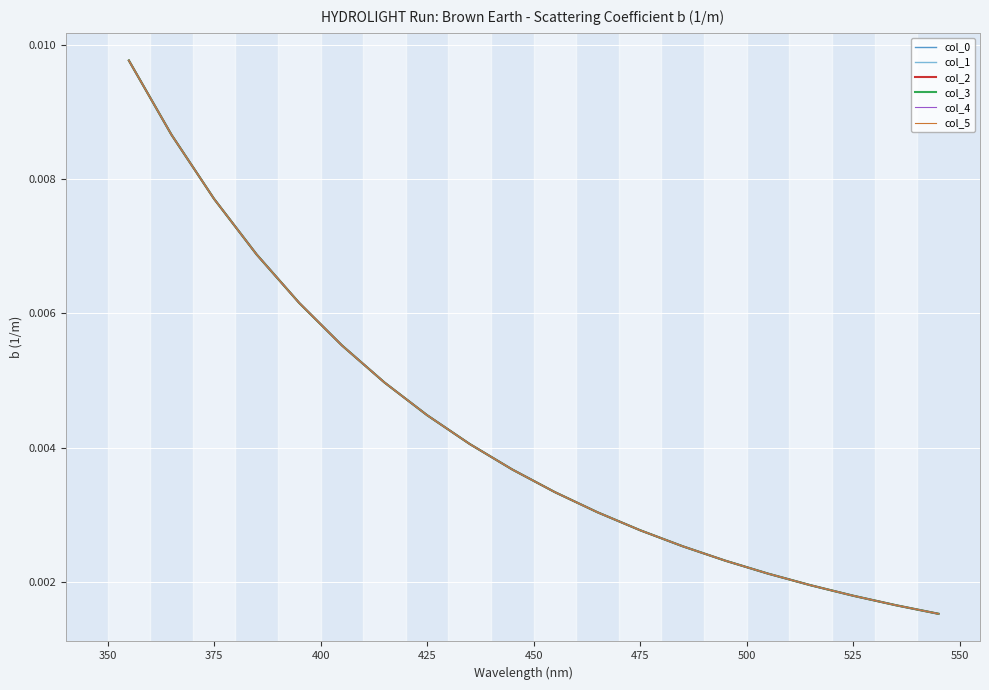

True or false: col_2 and col_1 cross at least once.

False